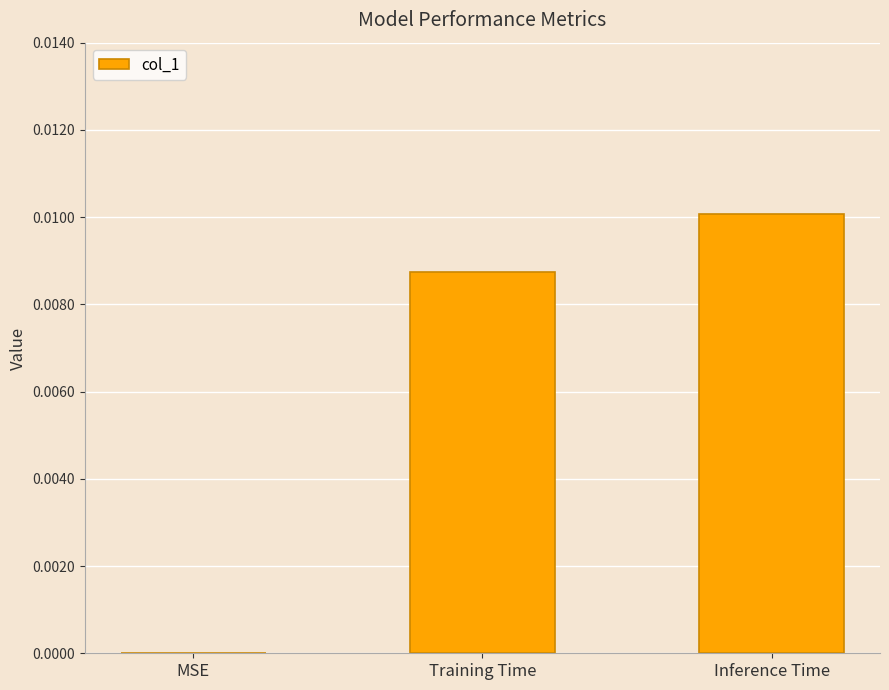

Where is the data nearest to the value 0?

MSE